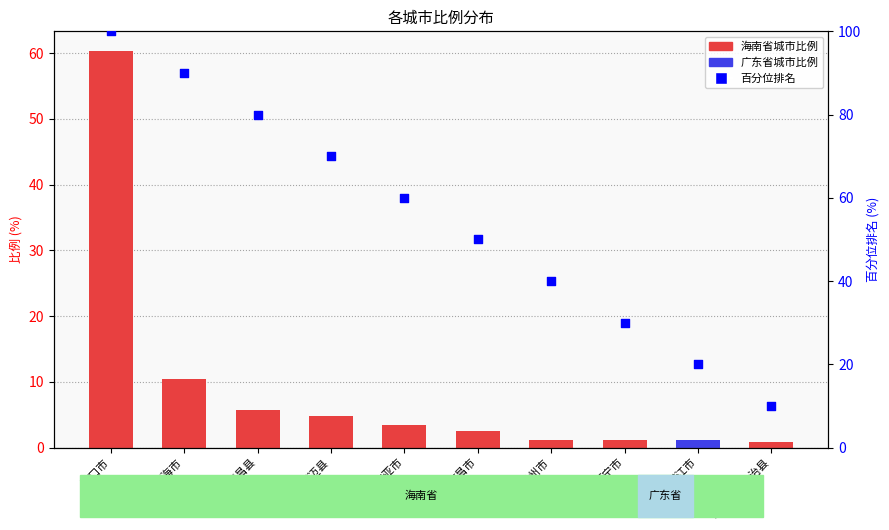

What is the change in value from 琼海市 to 湛江市?

-70